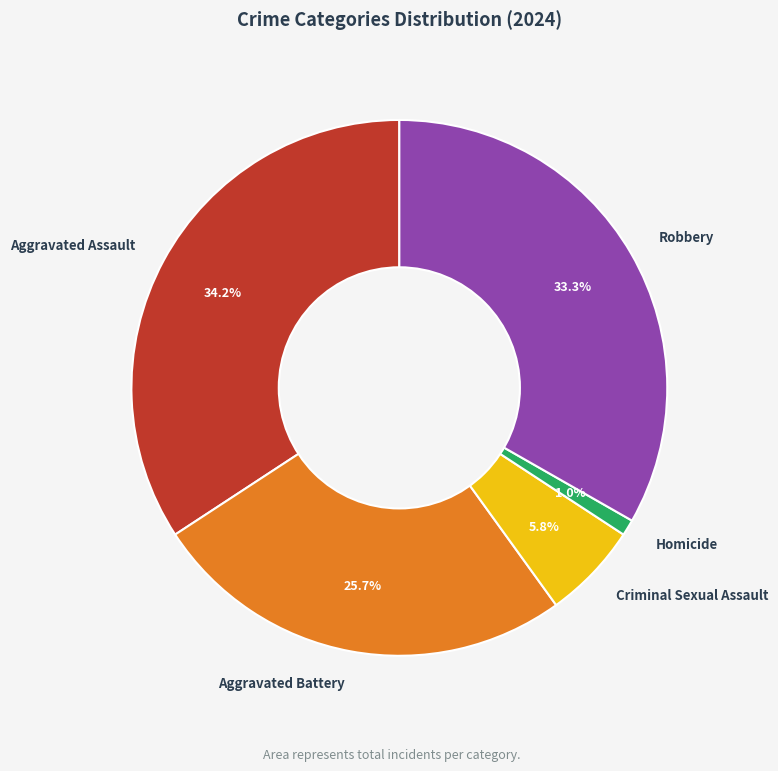

To the nearest percent, what percentage of the pie is Aggravated Assault?

34%